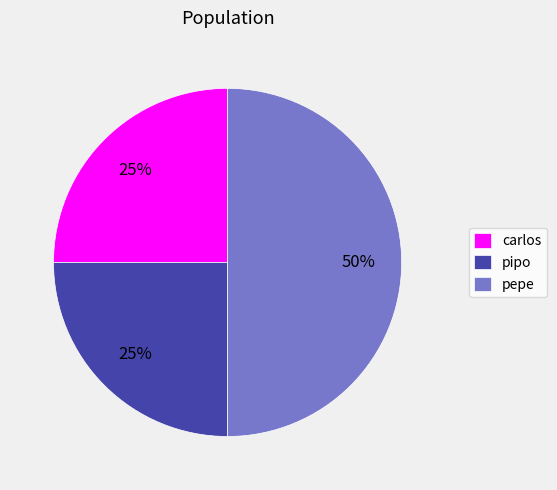

Between pepe and carlos, which is larger?

pepe